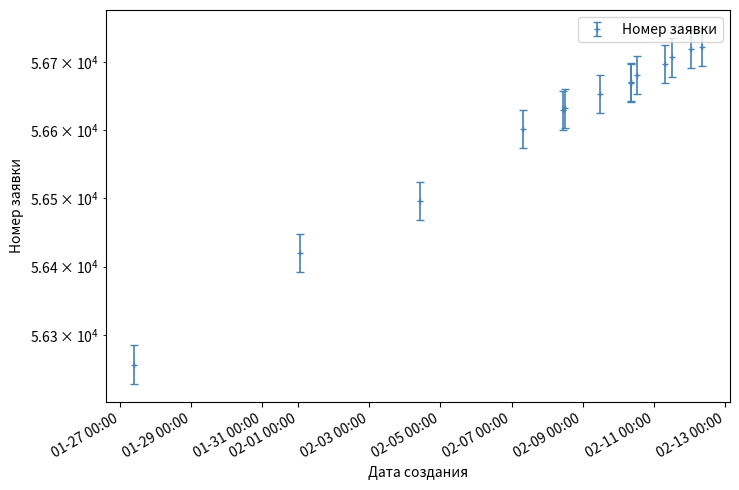

What is the change in value from 2022-01-27 09:44:33 to 2022-02-11 11:56:47?

+450